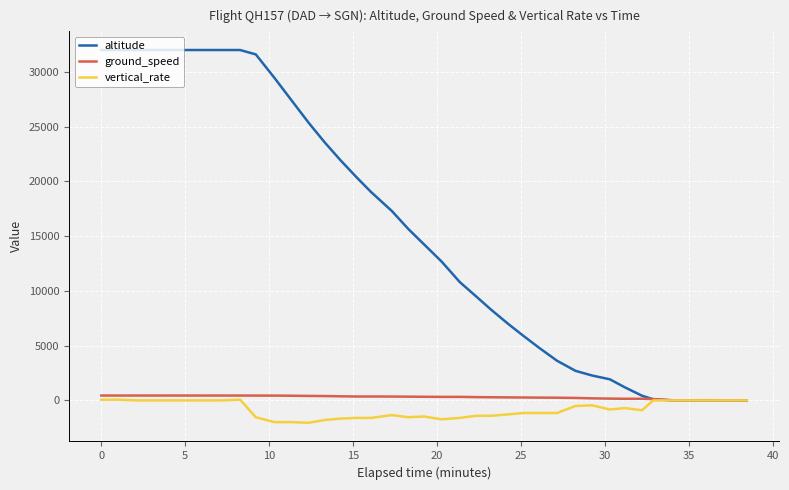

Which series has the largest range (max minus min)?

altitude